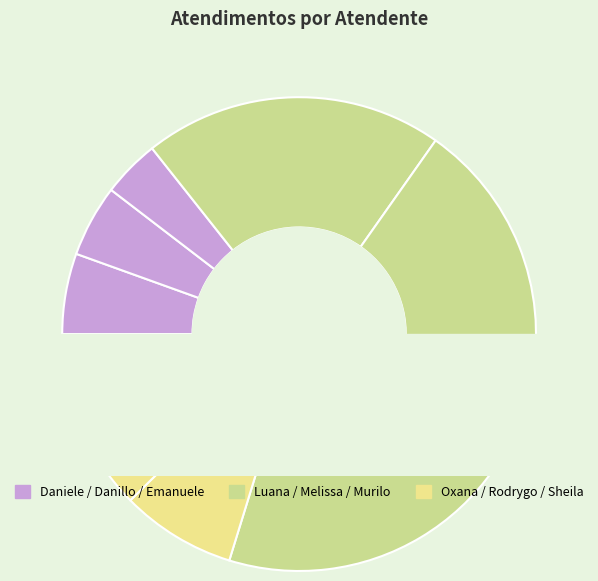

Rank the categories by value from highest to lowest.

Murilo Henrique Silva, Luana Cristine Sa dos Santos, Melissa Maria Caleffi Zechini, Sheila Catarina de Campos, Oxana Andreli da Silva, Daniele Aparecida dos Santos, Danillo Cavalheiro Afonso, Emanuele Taiete Benigno, Rodrygo Moura Mujol